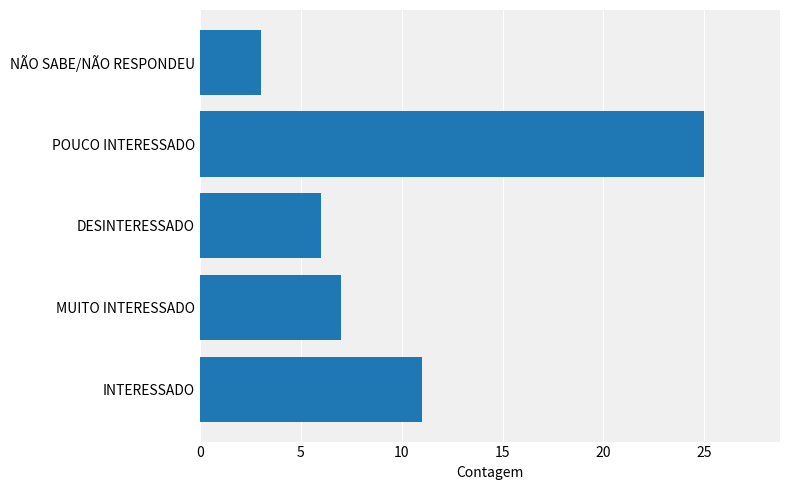

What is the smallest value displayed?

3